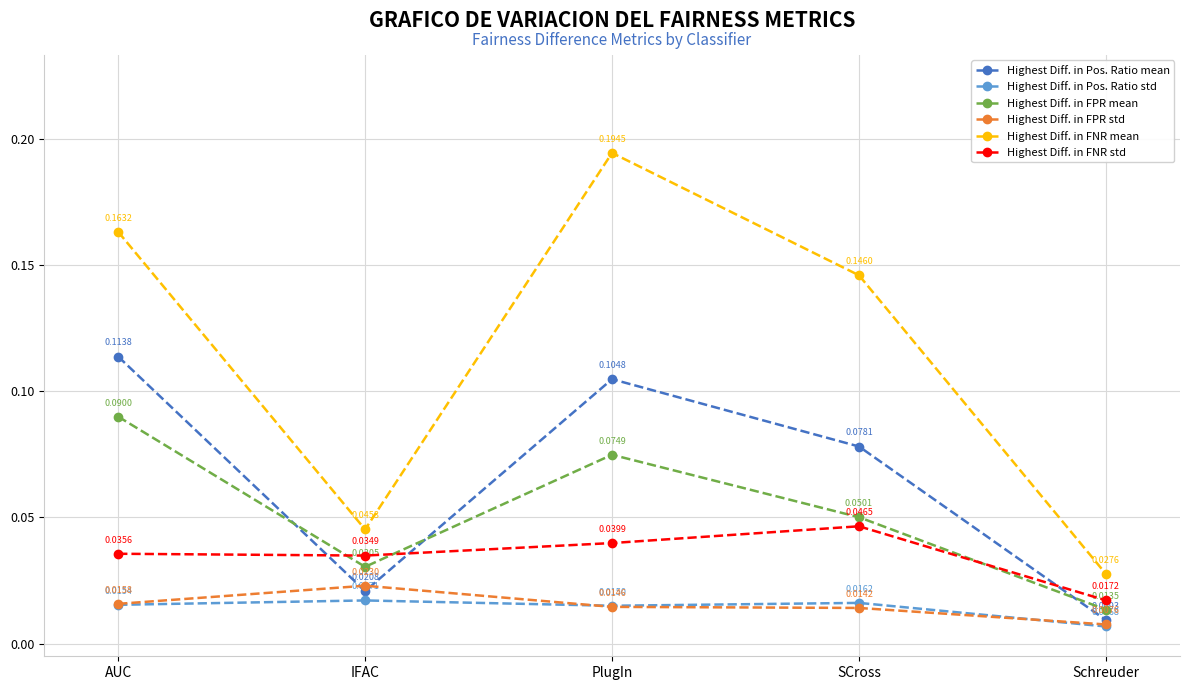

Where is the first local maximum for Highest Diff. in FNR std?

SCross